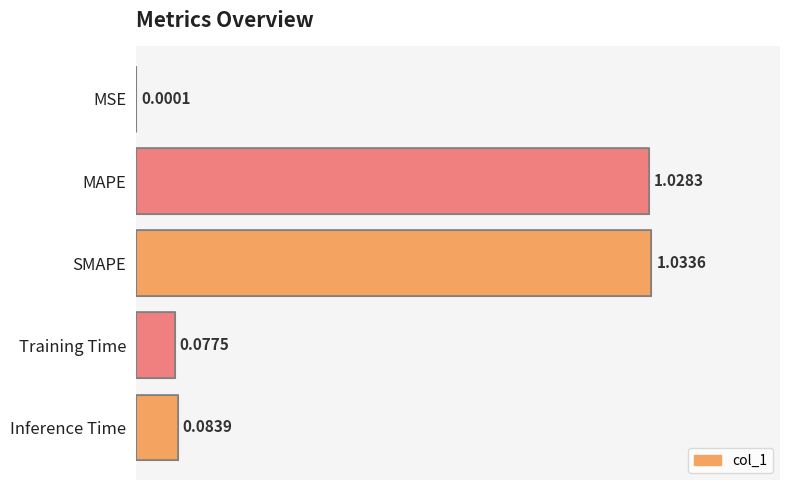

What is the sum of the values at SMAPE and Inference Time?

1.1